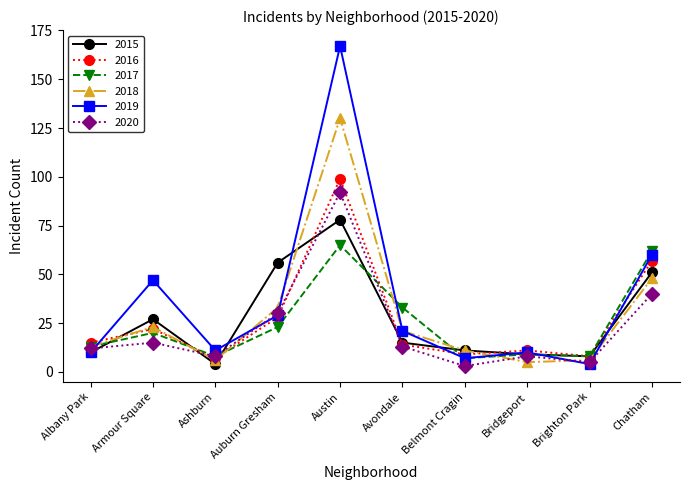

What are all the series names shown in the legend?

2015, 2016, 2017, 2018, 2019, 2020